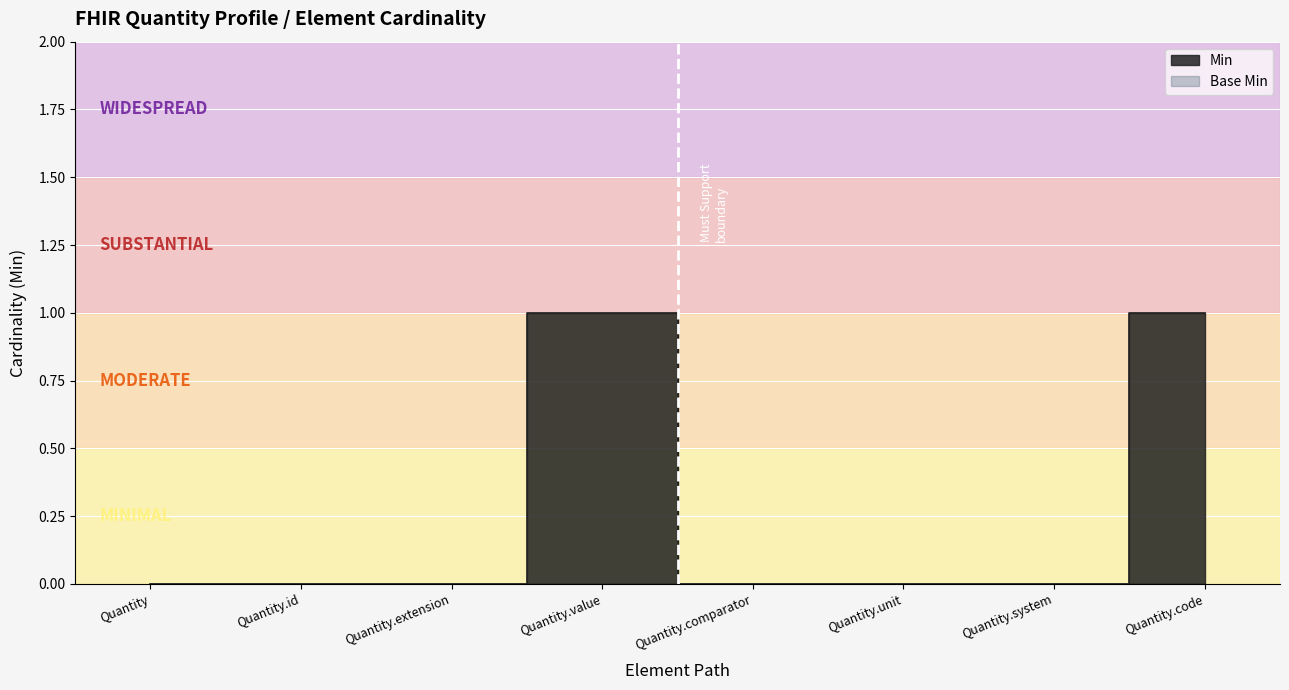

List the labels in order of value, smallest first.

Quantity, Quantity.id, Quantity.extension, Quantity.comparator, Quantity.unit, Quantity.system, Quantity.value, Quantity.code